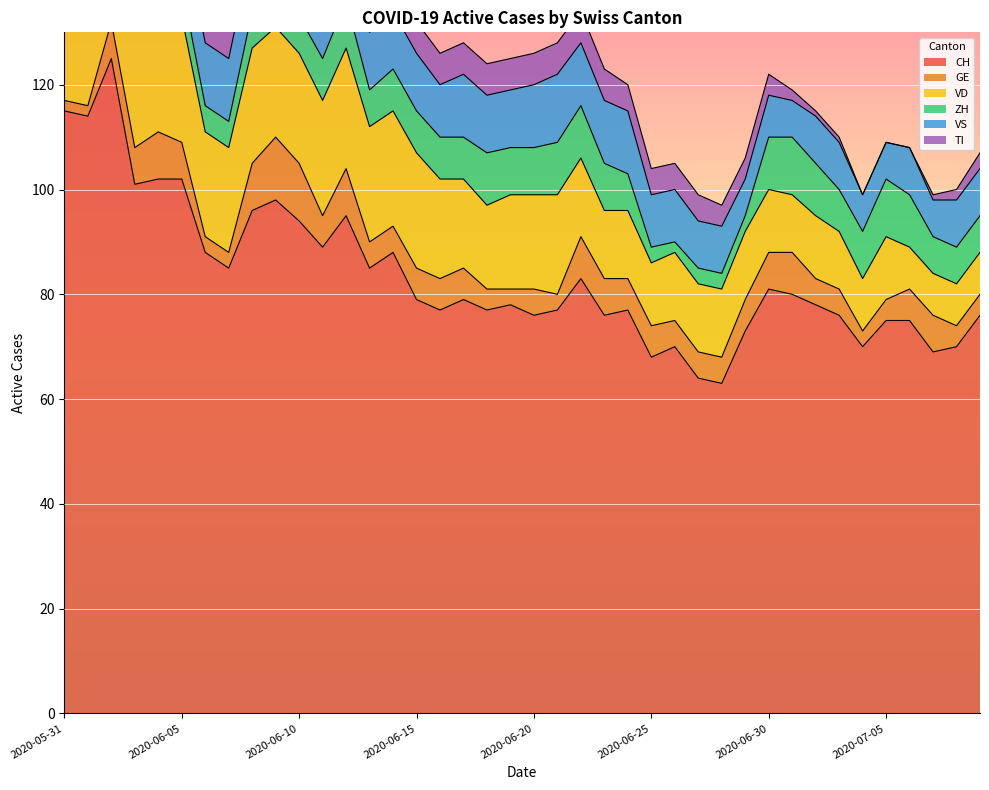

Where does the TI series first go above 6?

2020-05-31